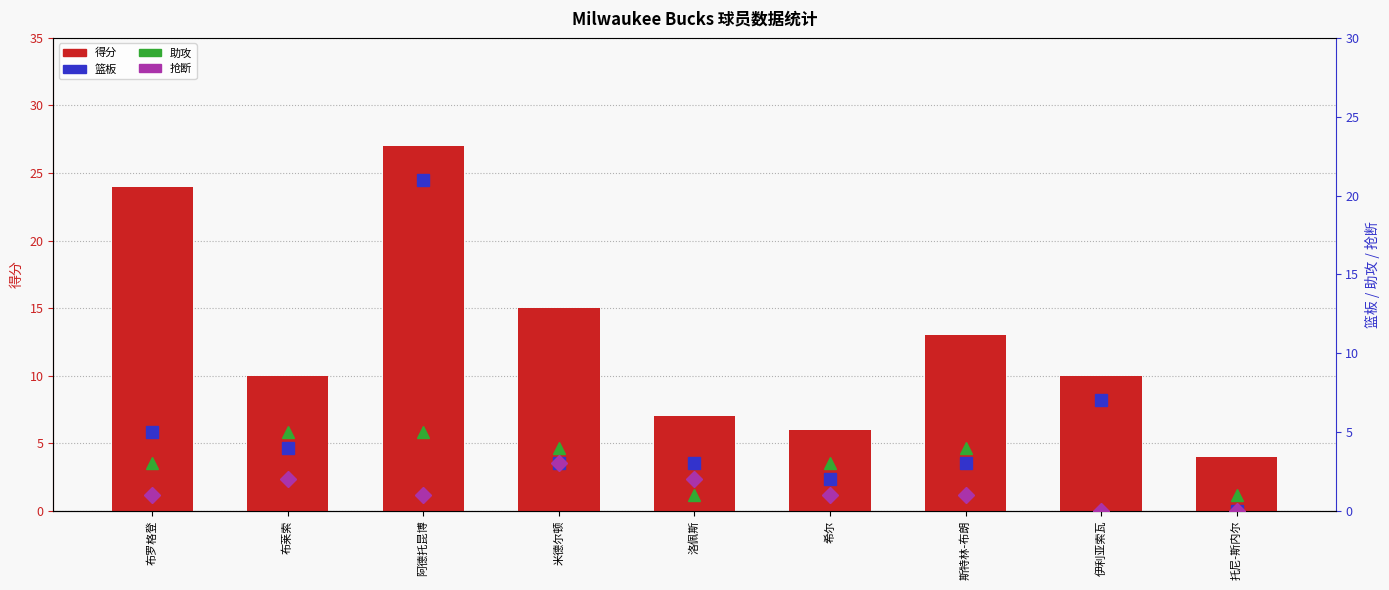

At how many categories does at least one series exceed 6?

7